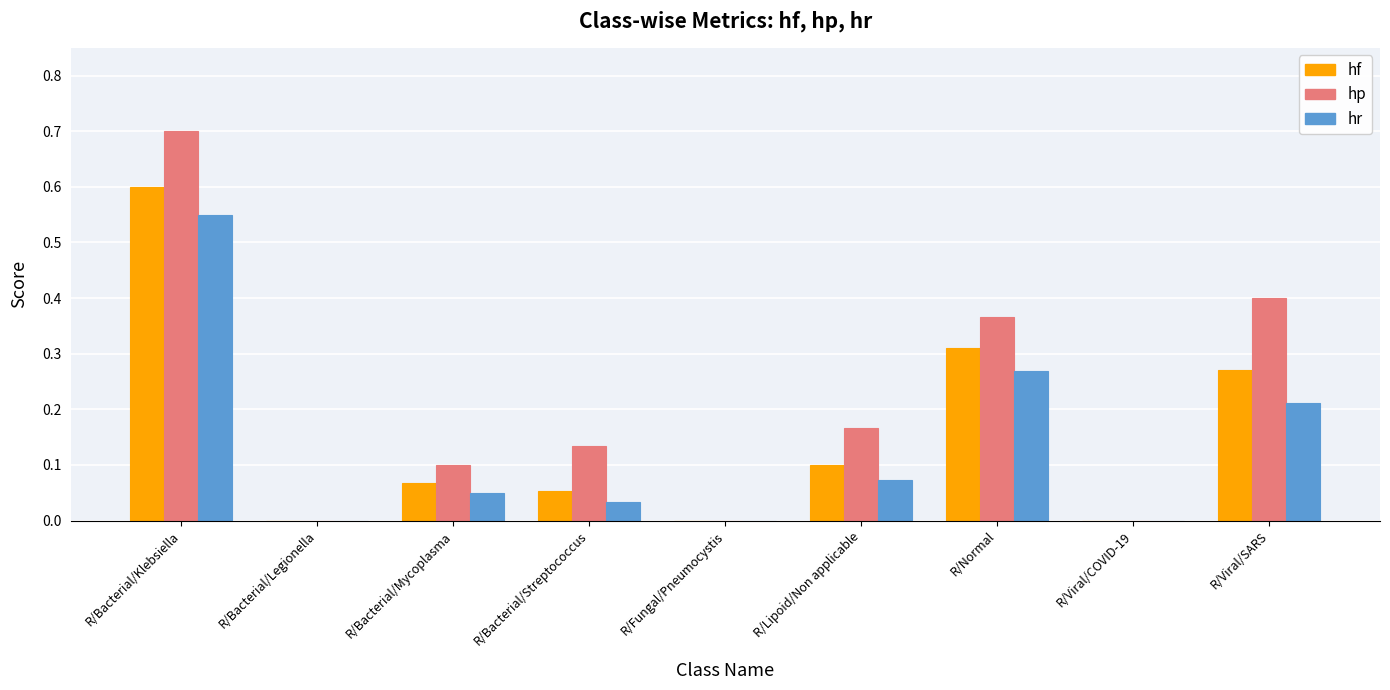

Which series has the largest total across all categories?

hp